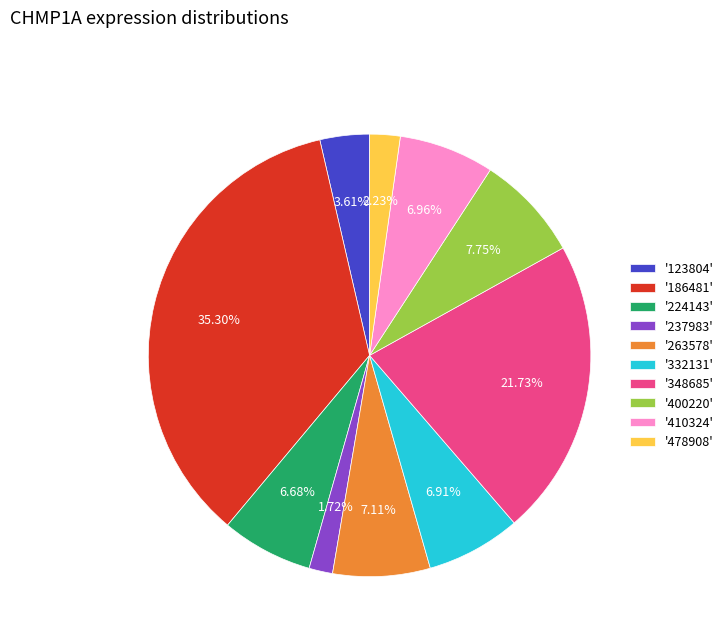

Is the sum of '224143' and '348685' greater than half?

No